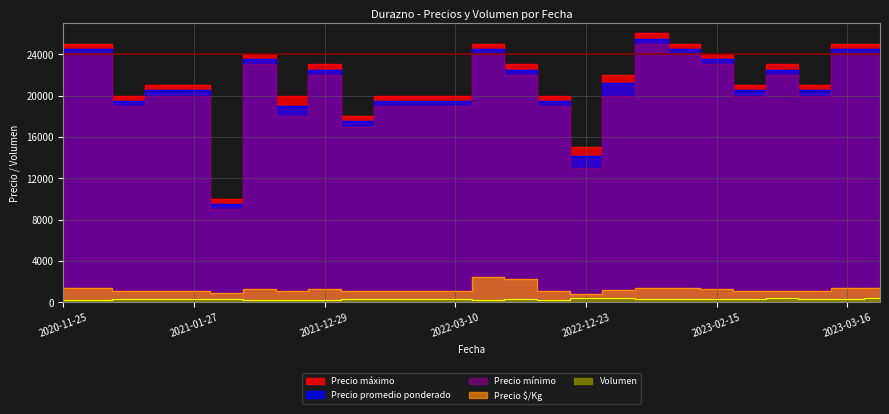

Where does the Volumen series first go above 300?

2022-12-23